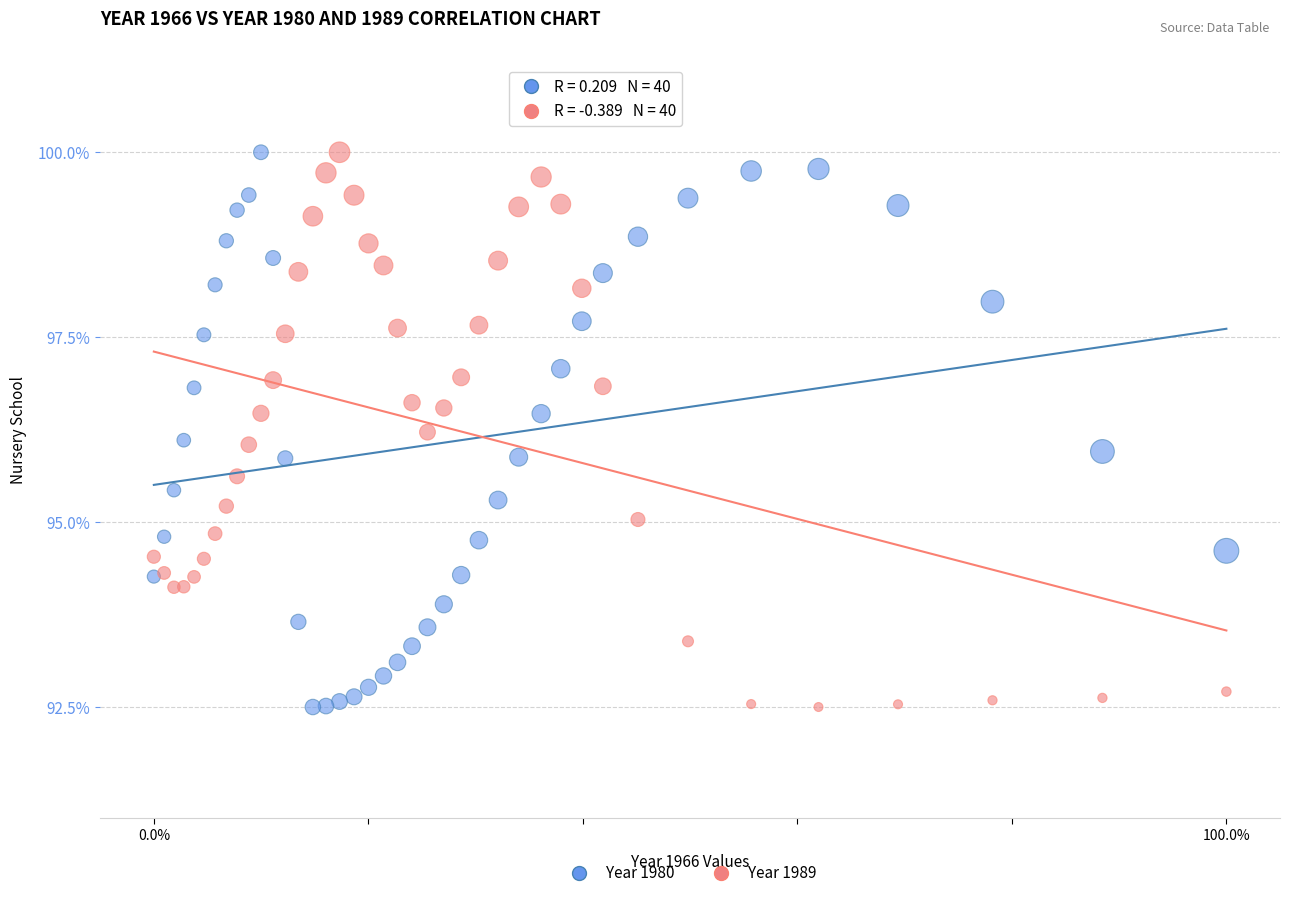

What is the X range (max minus min) for the scatter plot?

100.0